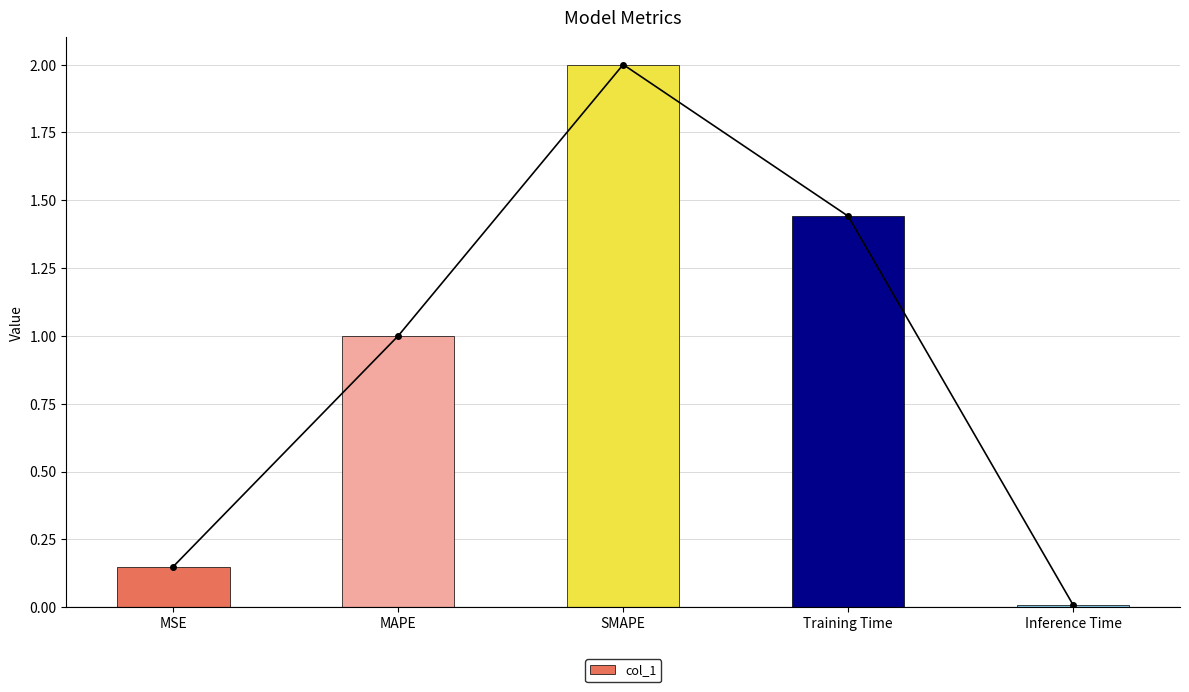

What is the sum of all values?

4.6